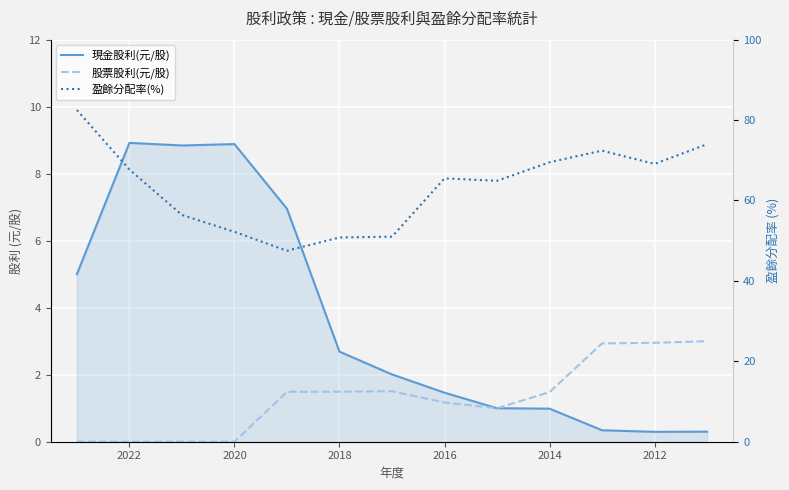

Is the value of 股票股利(元/股) at 2020 greater than the value of 盈餘分配率(%) at 2020?

No